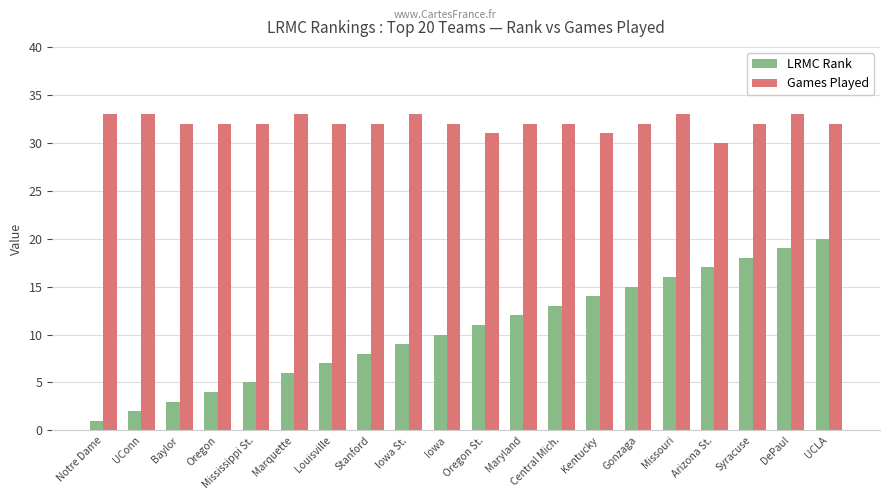

What is the difference between the maximum and second lowest values in the Games Played series?

2